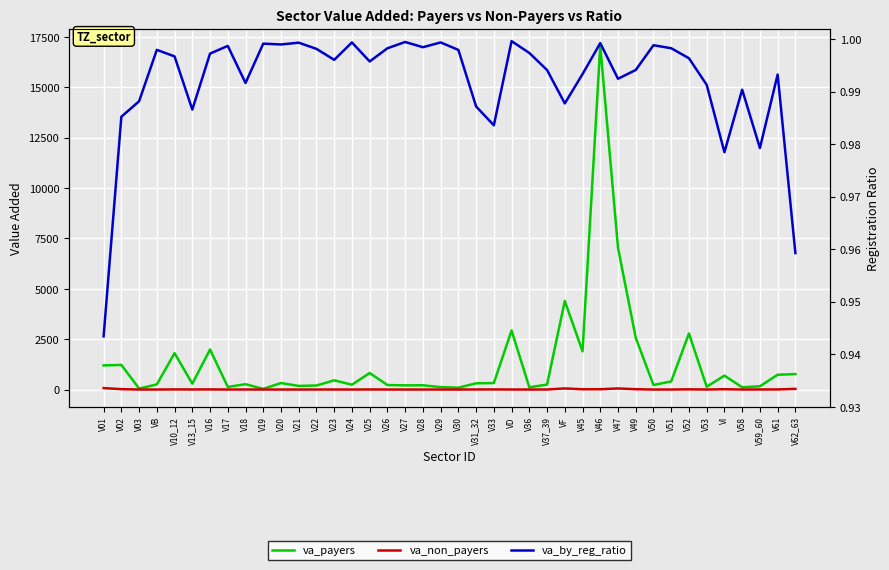

Where does the va_payers series first go above 309?

V01